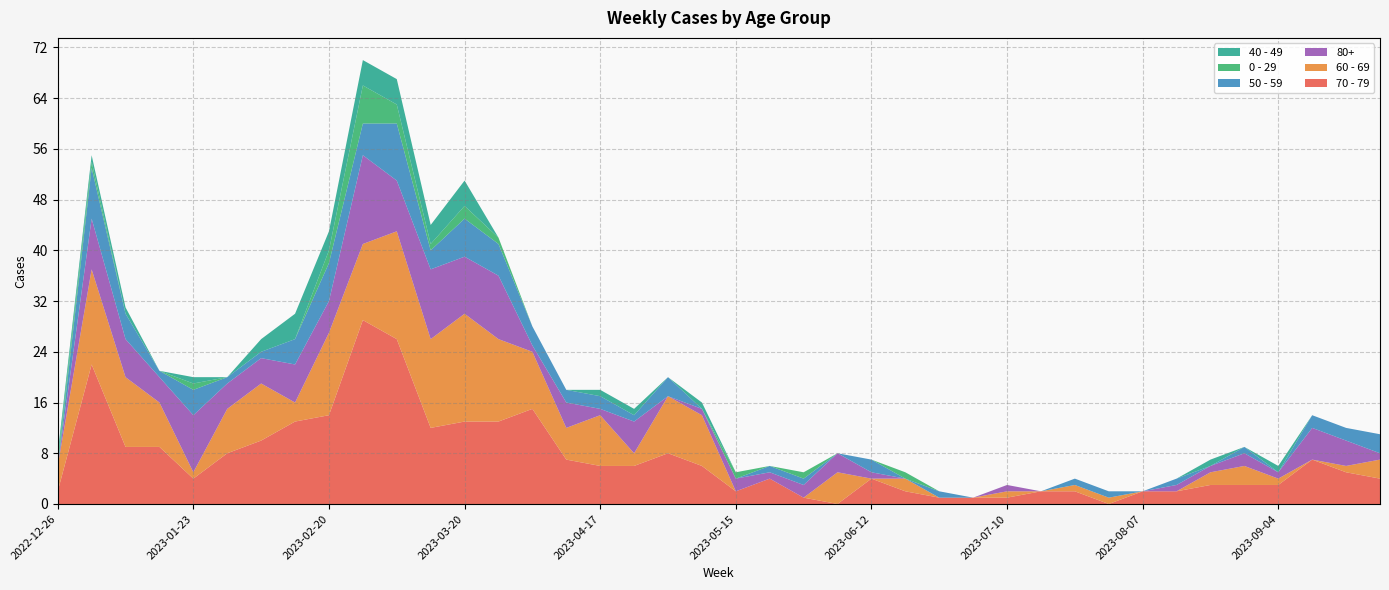

Reading left to right, what are all the values shown in this chart?

70 - 79: 2	22	9	9	4	8	10	13	14	29	26	12	13	13	15	7	6	6	8	6	2	4	1	0	4	2	1	1	1	2	2	0	2	2	3	3	3	7	5	4
60 - 69: 4	15	11	7	1	7	9	3	13	12	17	14	17	13	9	5	8	2	9	8	0	0	0	5	0	2	0	0	1	0	1	1	0	0	2	3	1	0	1	3
80+: 0	8	6	4	9	4	4	6	5	14	8	11	9	10	1	4	1	5	0	1	2	1	2	3	1	0	0	0	1	0	0	0	0	1	1	2	1	5	4	1
50 - 59: 0	8	4	1	4	1	1	4	6	5	9	3	6	5	3	2	2	1	3	0	0	1	1	0	2	0	1	0	0	0	1	1	0	1	0	1	0	2	2	3
0 - 29: 1	1	0	0	1	0	0	0	2	6	3	1	2	1	0	0	0	0	0	0	1	0	1	0	0	1	0	0	0	0	0	0	0	0	0	0	0	0	0	0
40 - 49: 1	1	1	0	1	0	2	4	3	4	4	3	4	0	0	0	1	1	0	1	0	0	0	0	0	0	0	0	0	0	0	0	0	0	1	0	1	0	0	0